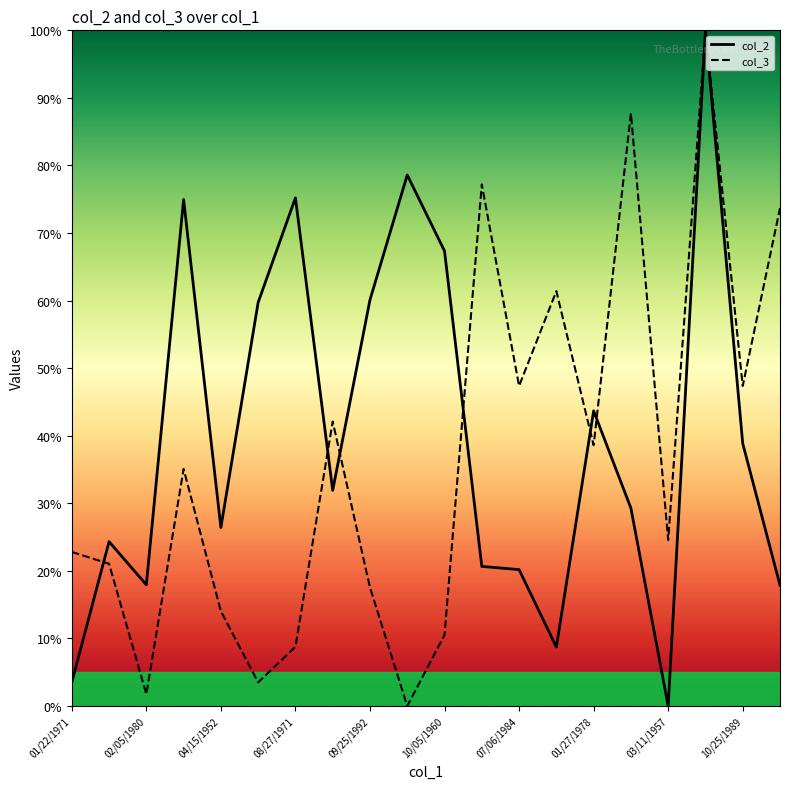

True or false: col_3 and col_2 intersect in this chart.

True